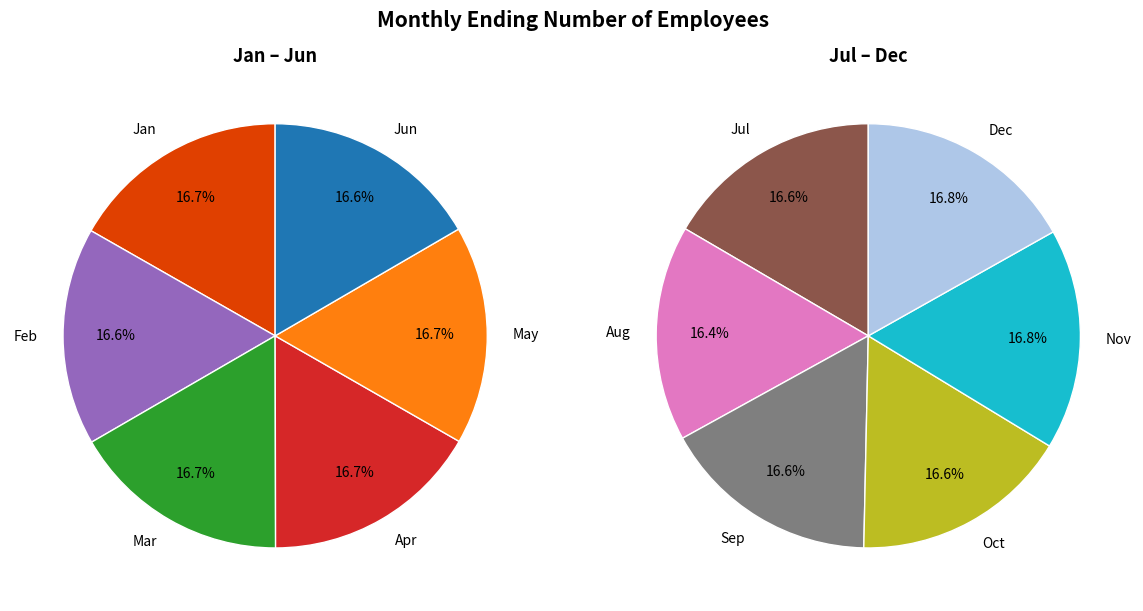

To the nearest percent, what is the combined percentage of Nov and Apr?

17%